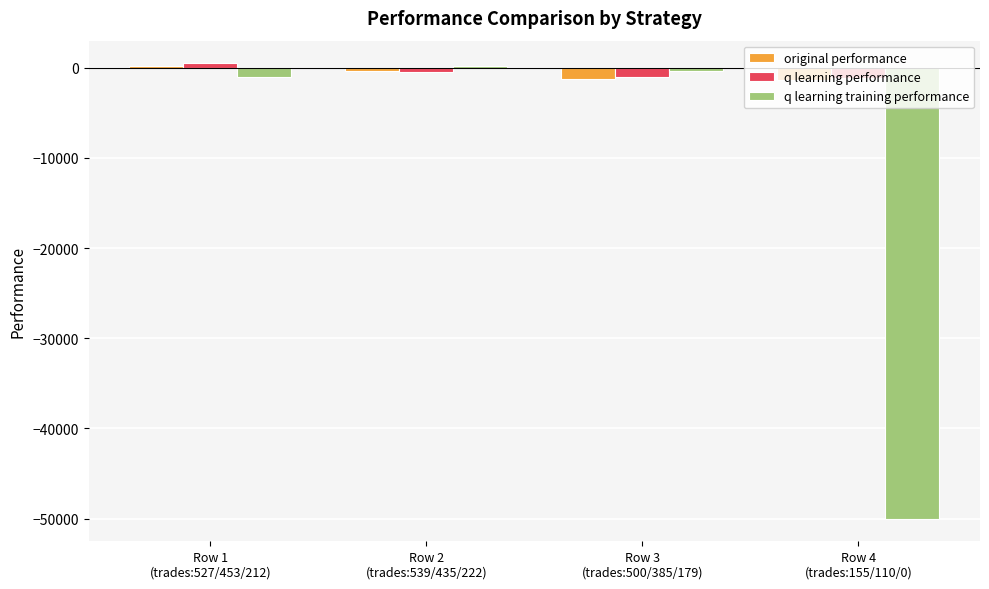

What are all the series names shown in the legend?

original performance, q learning performance, q learning training performance